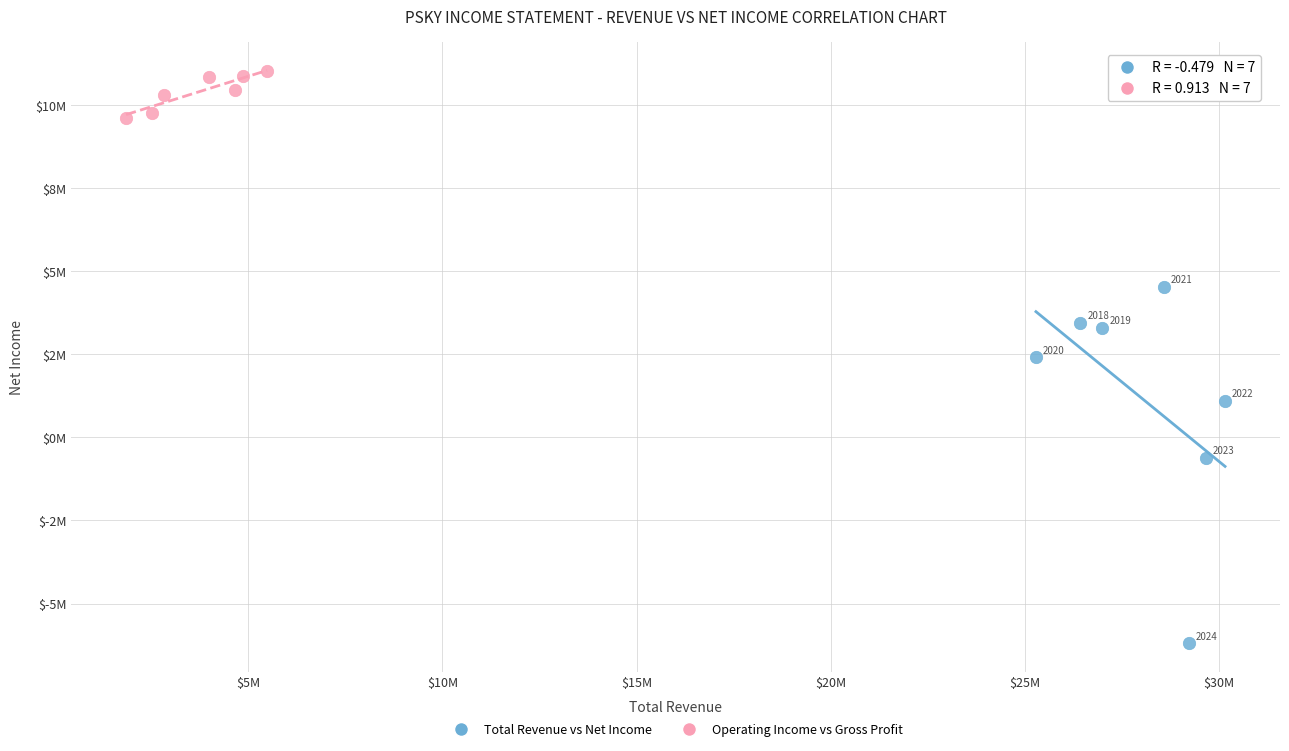

What are all the series names shown in the legend?

Total Revenue vs Net Income, Operating Income vs Gross Profit